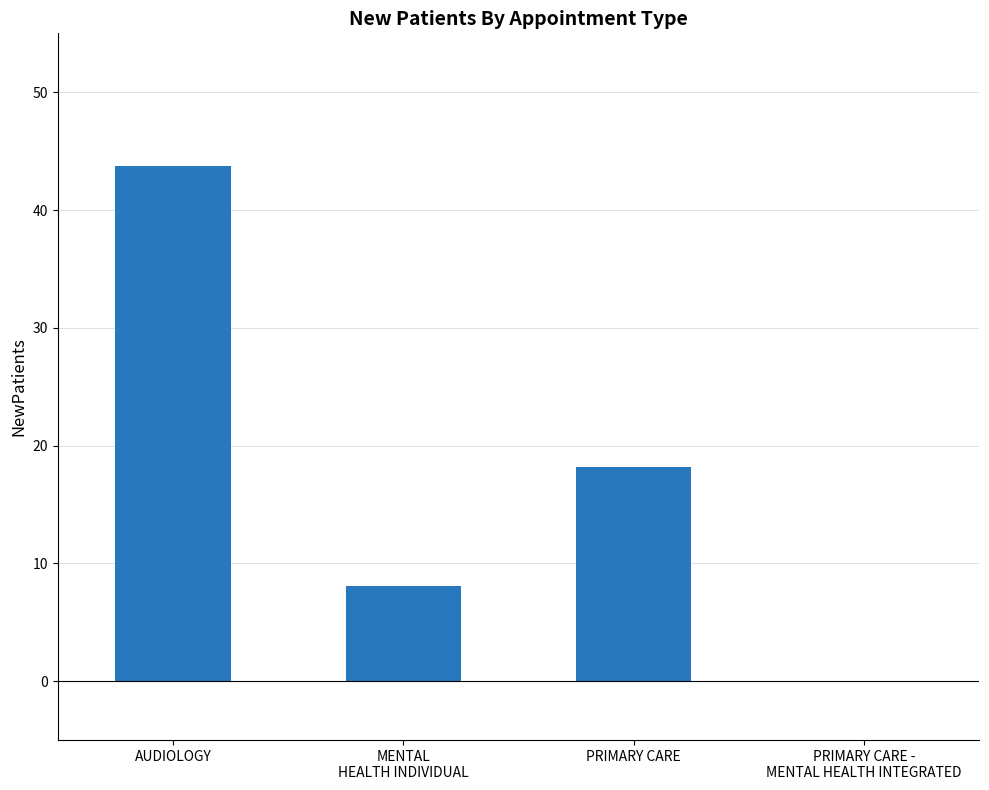

Which has a higher value, PRIMARY CARE -
MENTAL HEALTH INTEGRATED or AUDIOLOGY?

AUDIOLOGY